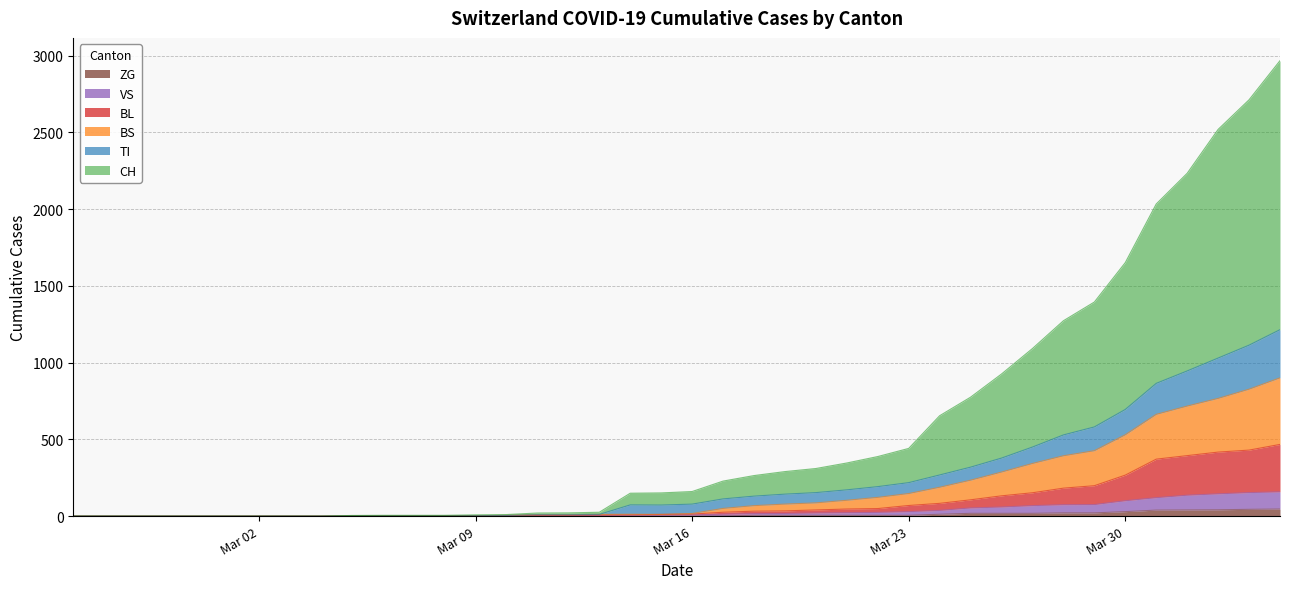

What is the maximum value shown in the chart?

2968